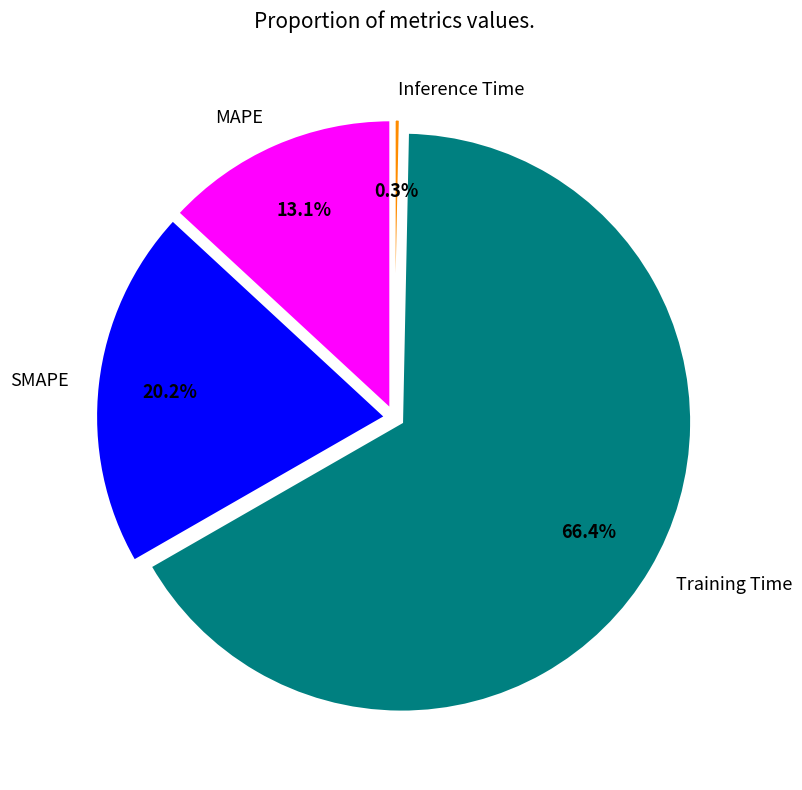

To the nearest percent, what portion does MAPE represent?

13%